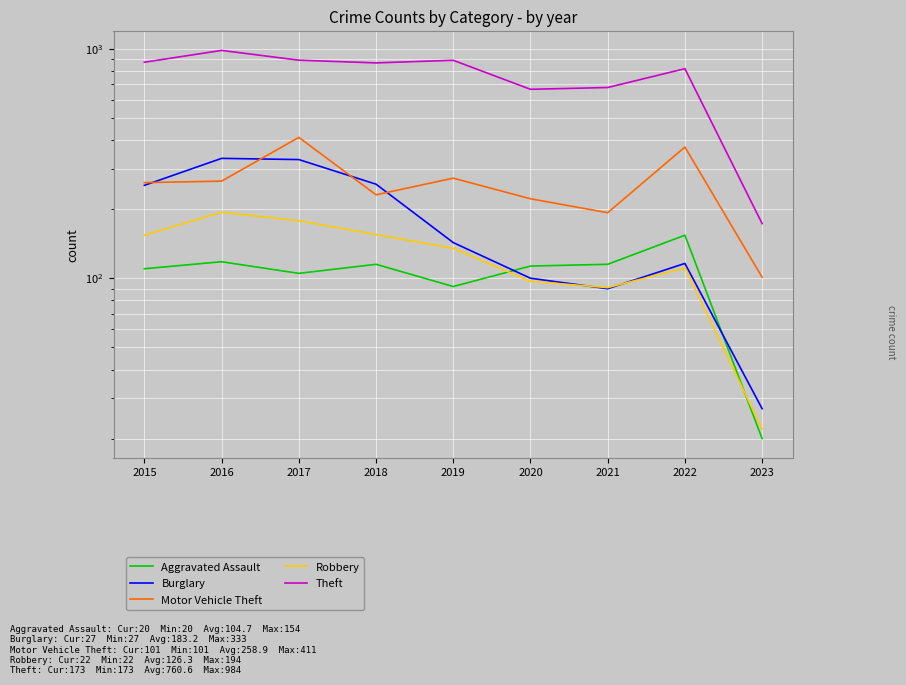

What is the value of the Robbery point at the 2nd from the left?

194